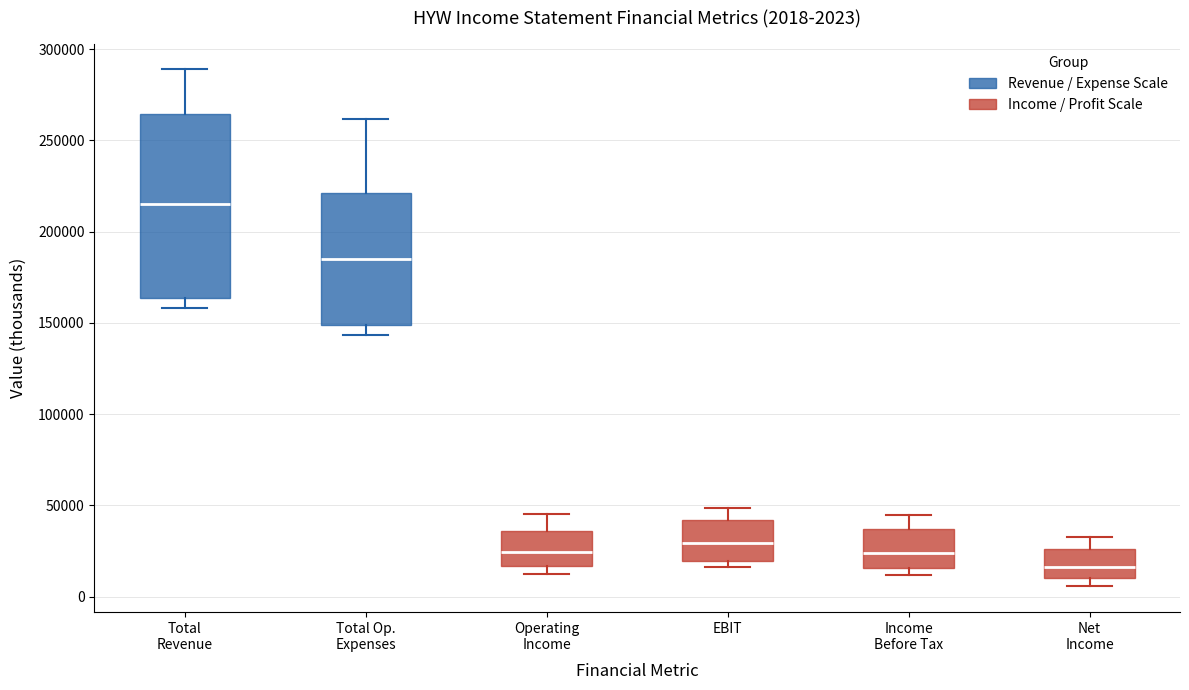

Which box is the tallest, from its lower edge to its upper edge?

Total Revenue